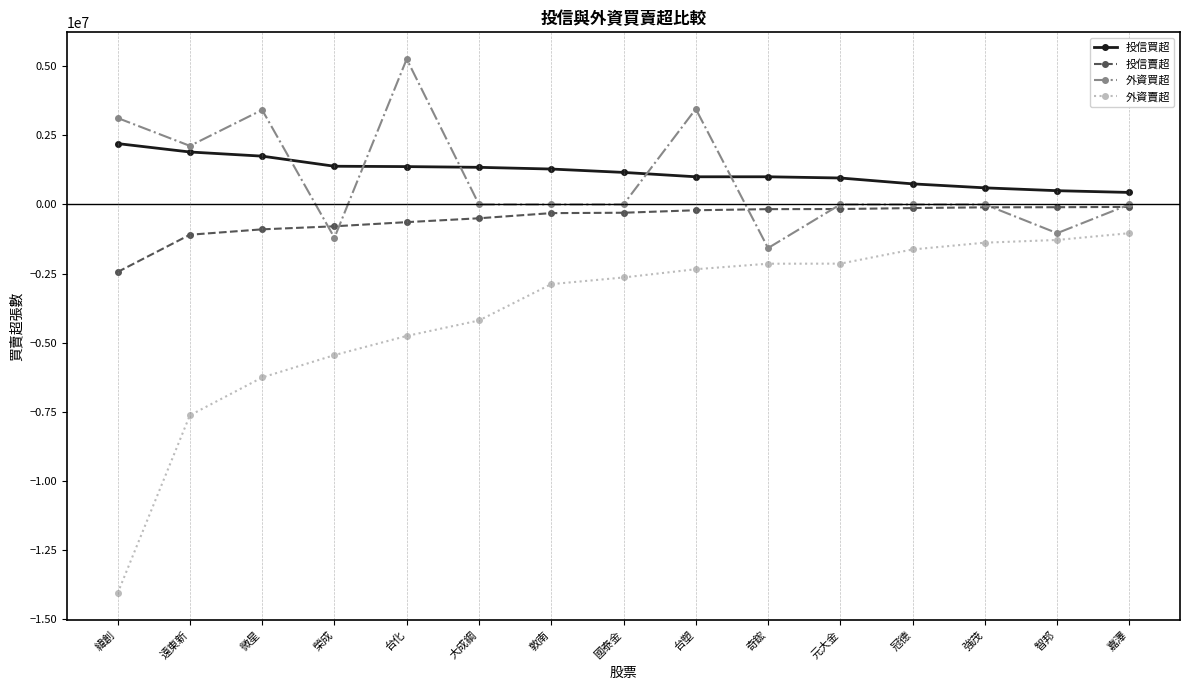

Is this an area chart (filled region under the line)?

No